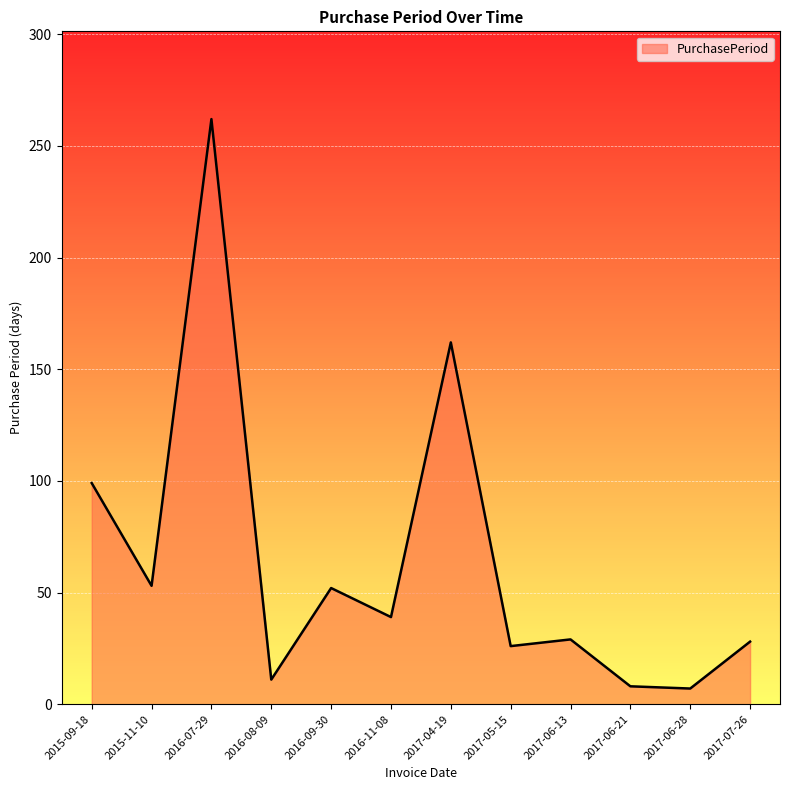

What is the smallest value displayed?

7